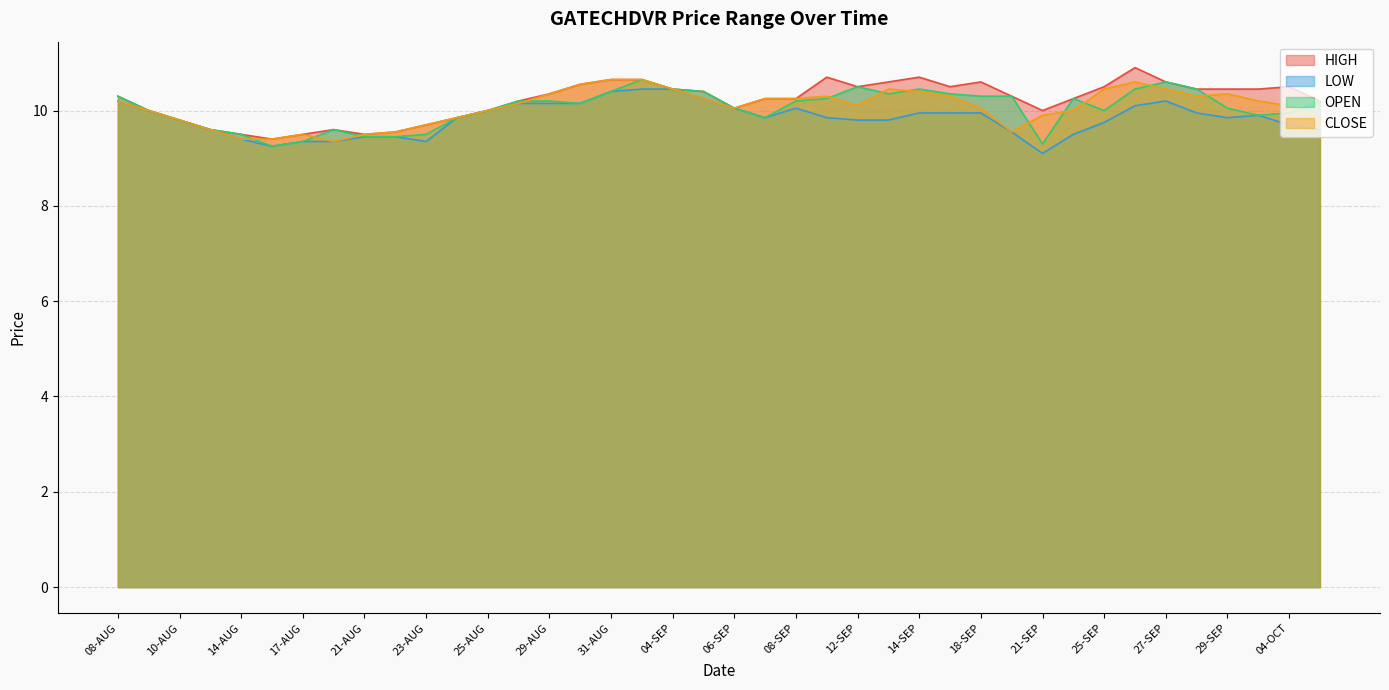

At which label is CLOSE closest to 10?

09-AUG